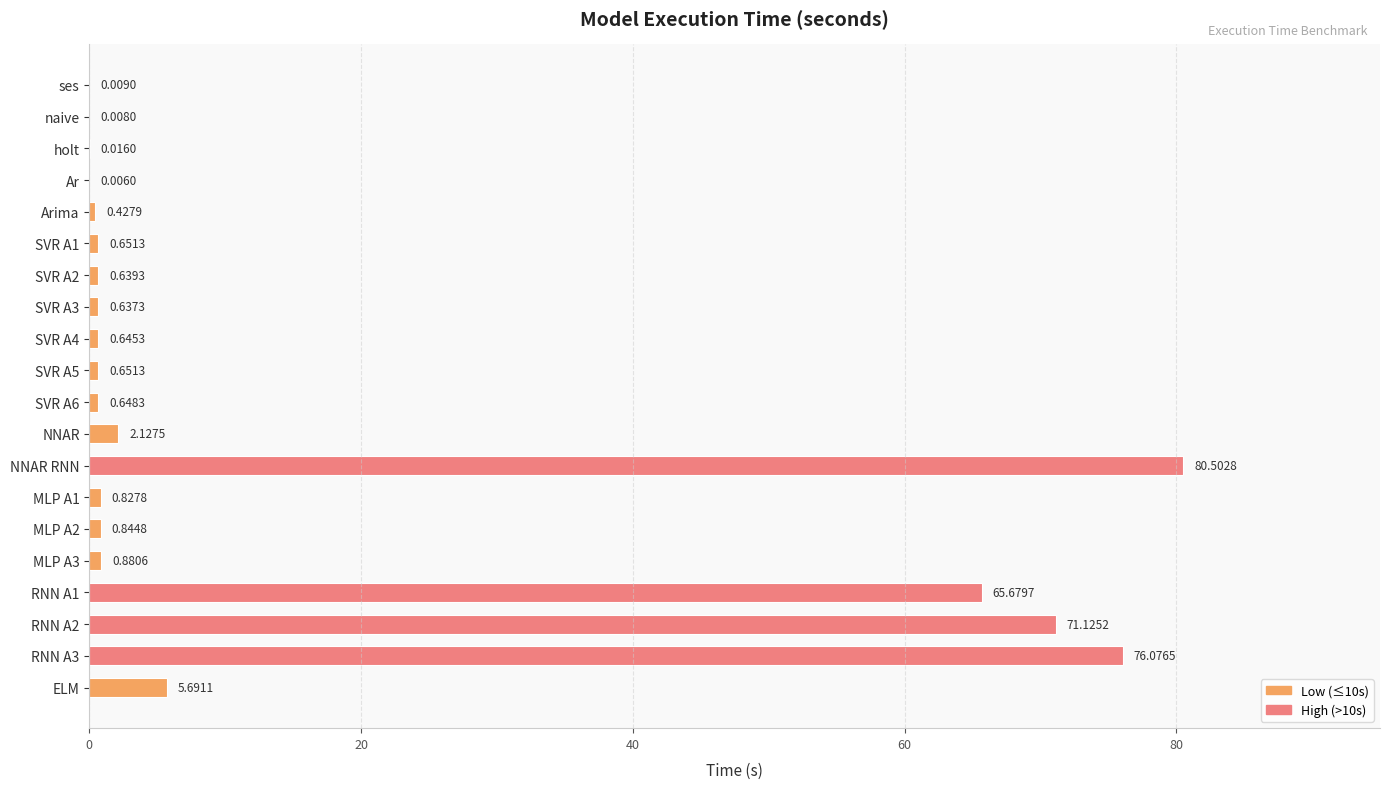

What is the change in value from SVR A5 to ELM?

+5.0